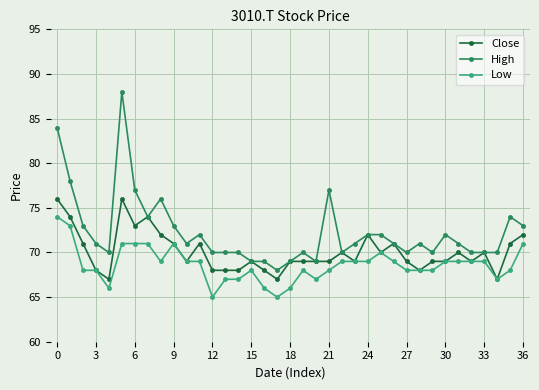

Rank the series by their maximum value, from lowest to highest.

Low, Close, High